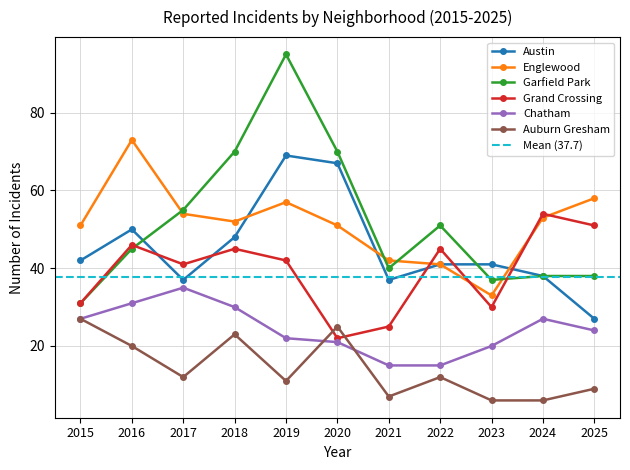

Where is the first local maximum for Grand Crossing?

2016